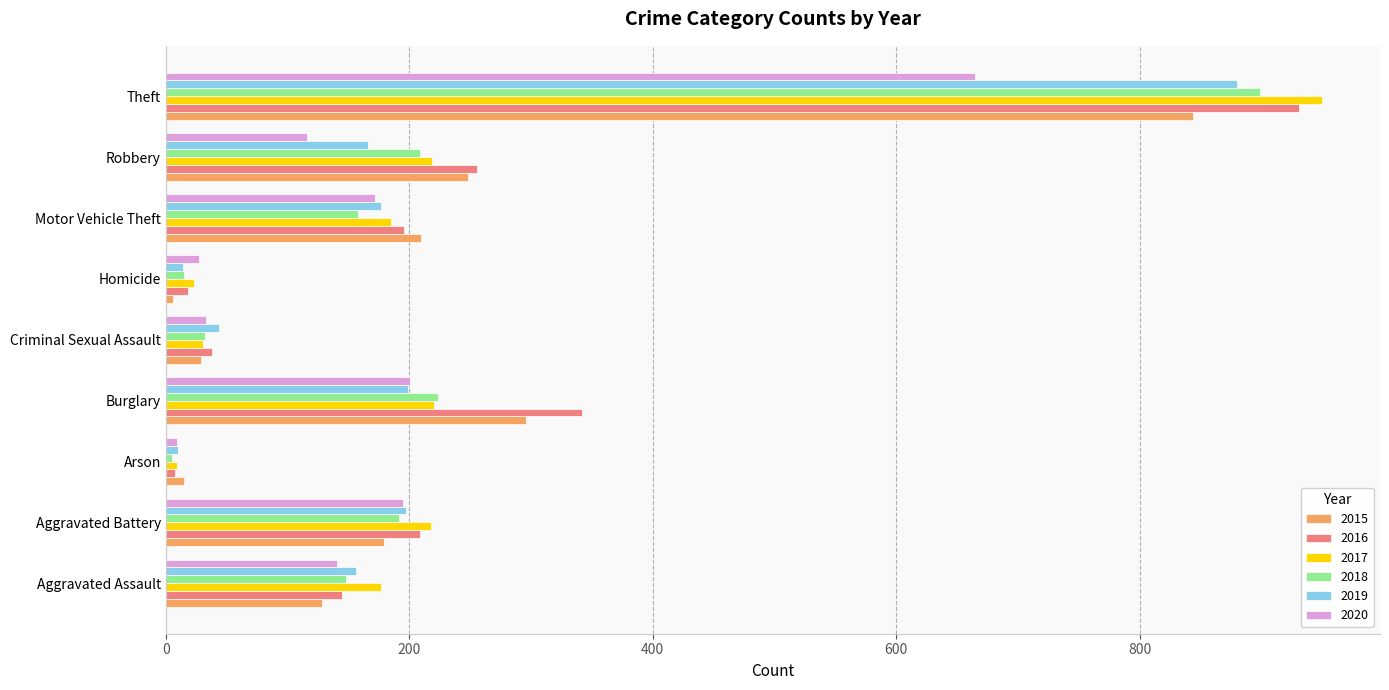

How many values in the 2017 series are below 185?

4